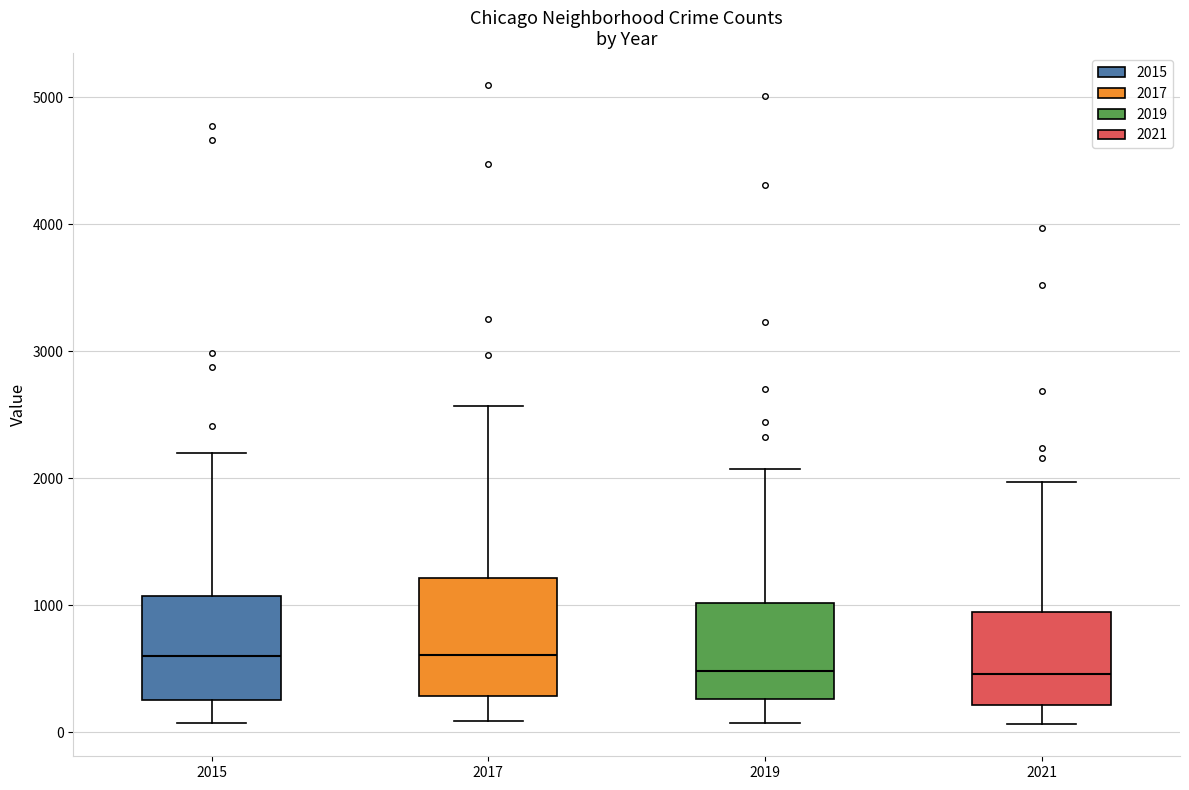

Where is the upper edge of the box at x = 2017 on the y-axis? The values are not printed on the chart, so give them approximately, as read against the axis.

1200